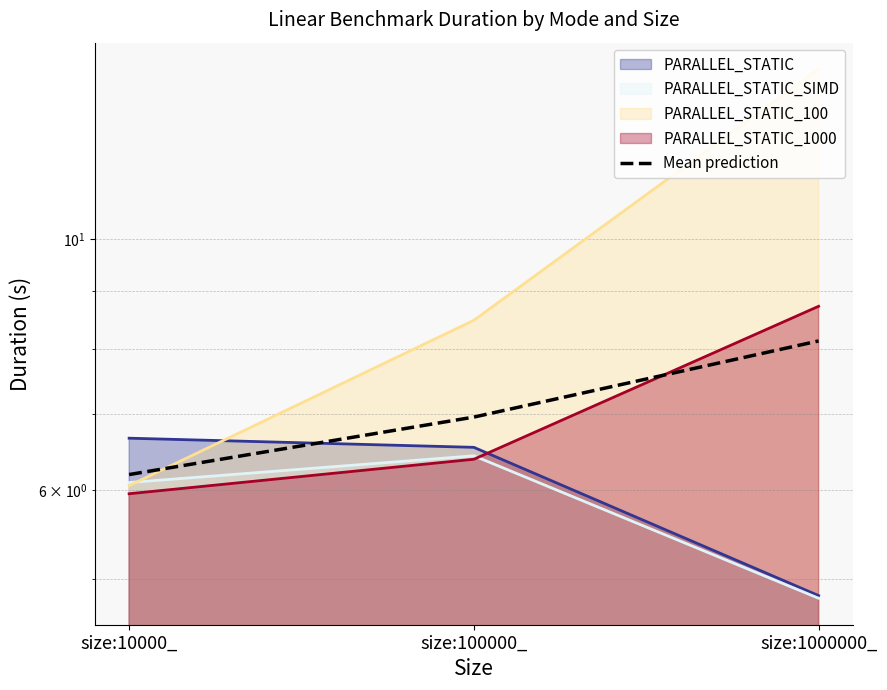

List the labels in order of value, largest first.

size:1000000_, size:100000_, size:10000_